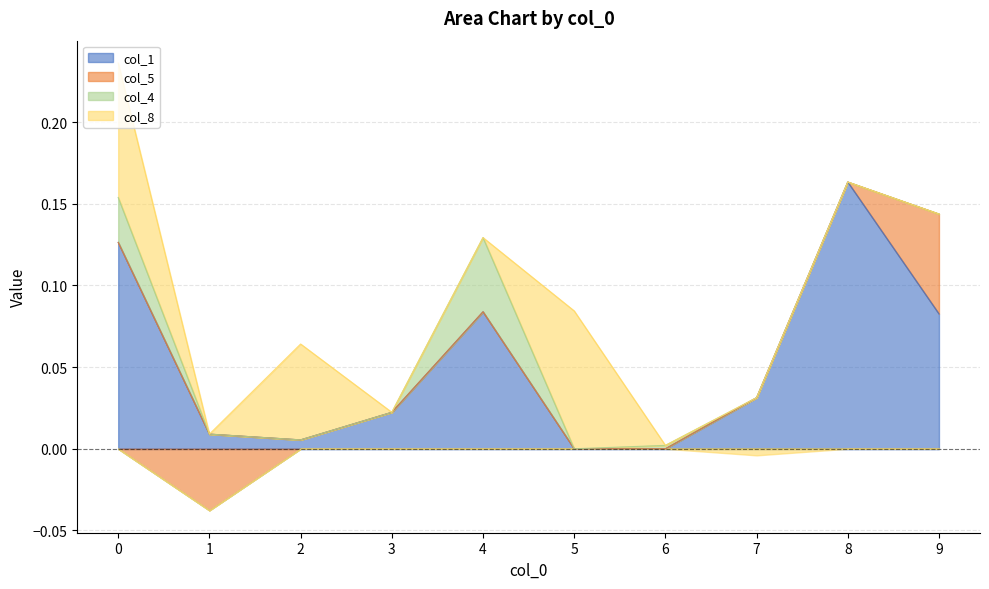

At which label is col_1 closest to 0?

5